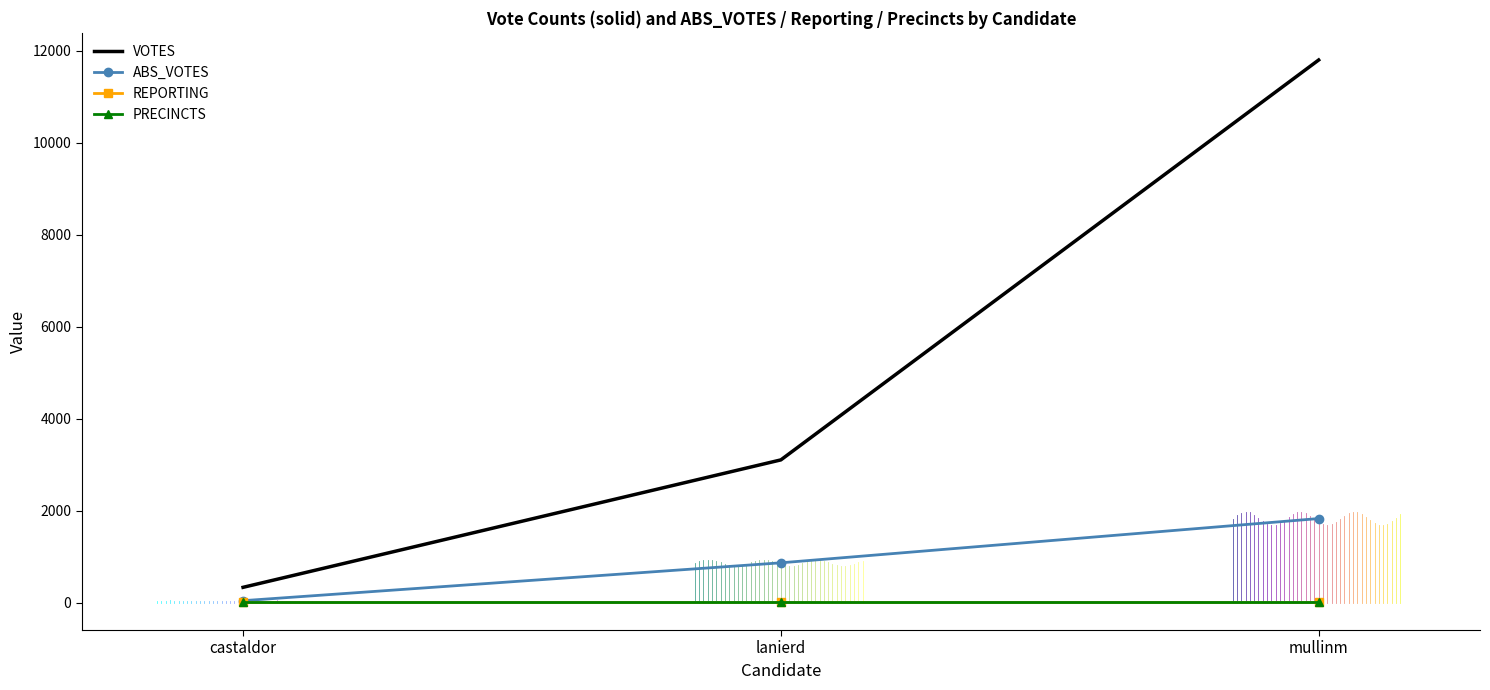

List the series in order of their peak value, lowest first.

REPORTING, PRECINCTS, ABS_VOTES, VOTES